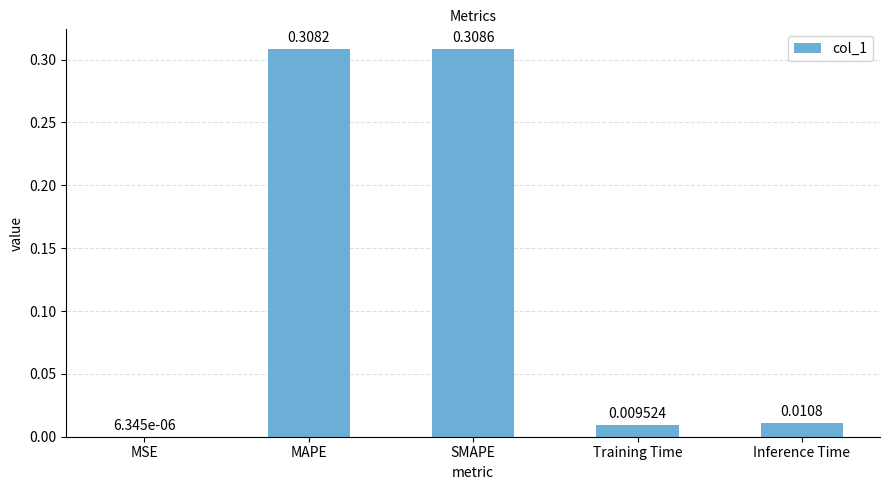

What is the change in value from MSE to SMAPE?

+0.3